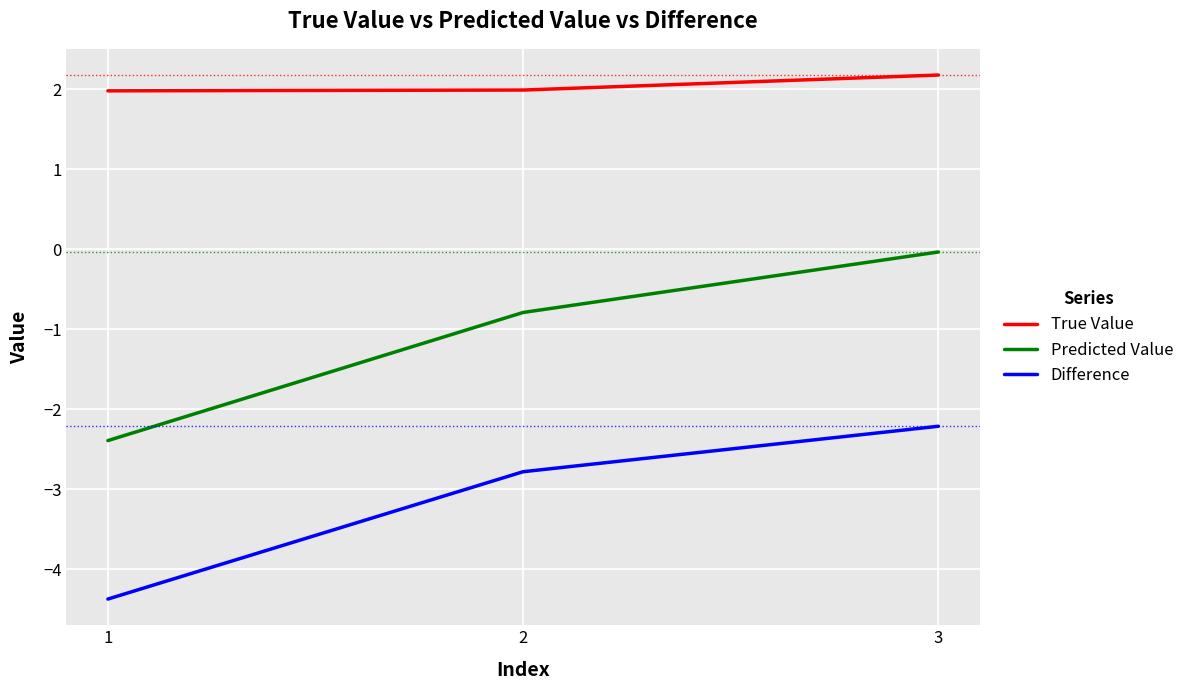

What is the spread (max minus min) of values at 2?

4.8